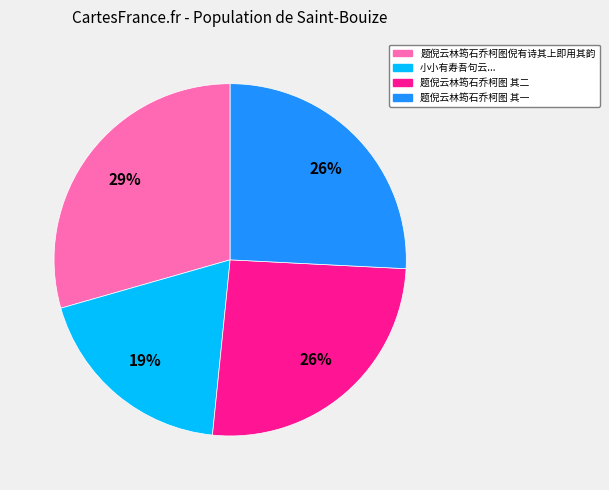

To the nearest percent, what is the average slice percentage?

25%